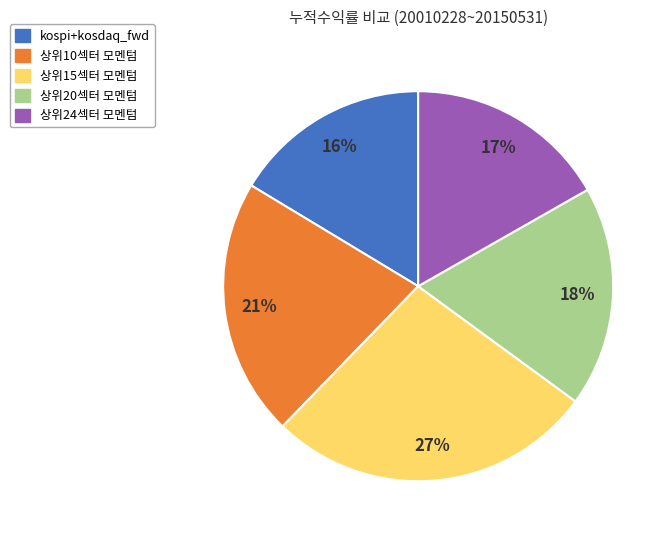

Approximately how many times larger is the value at 상위24섹터 모멘텀 compared to 상위15섹터 모멘텀?

0.6